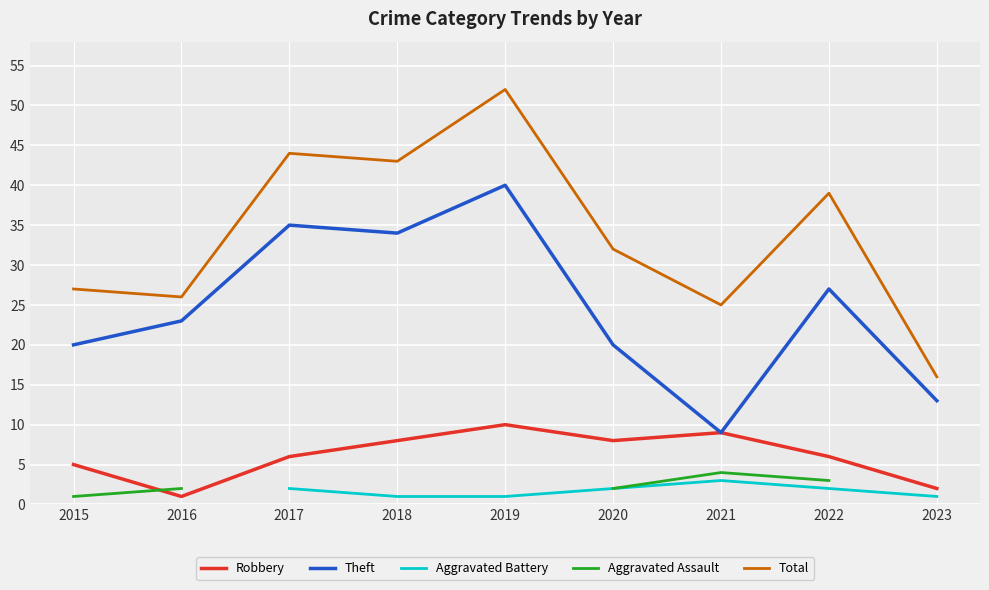

True or false: Aggravated Battery and Total cross at least once.

False